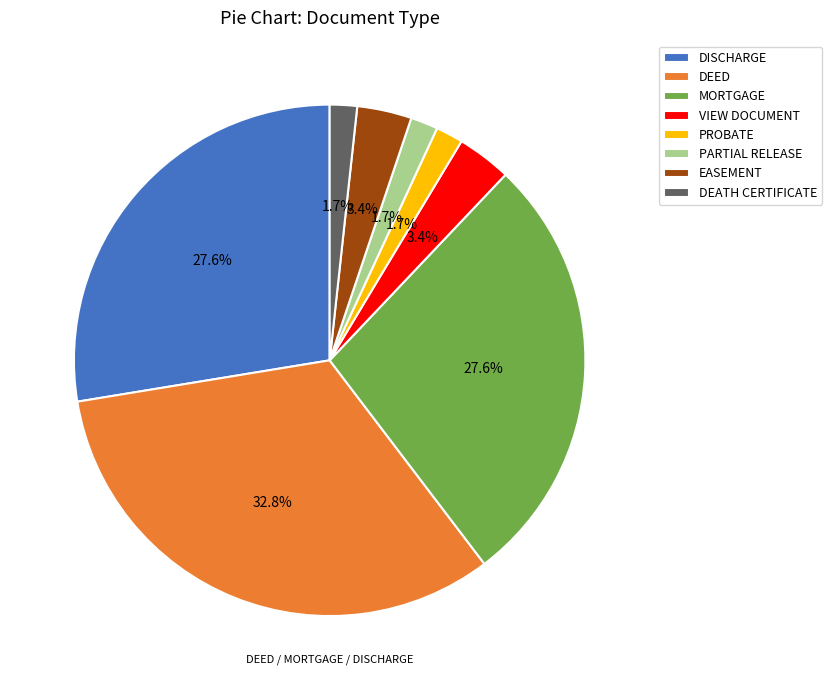

Between PARTIAL RELEASE and EASEMENT, which is larger?

EASEMENT